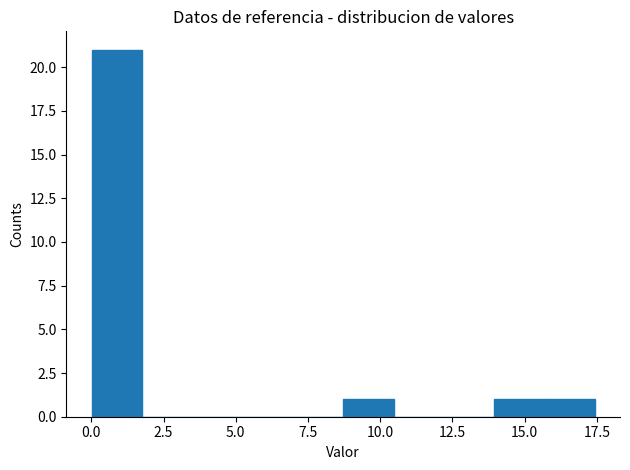

Around what value on the x-axis is the tallest bar? Give the approximate position of its centre, as read against the axis.

1.0